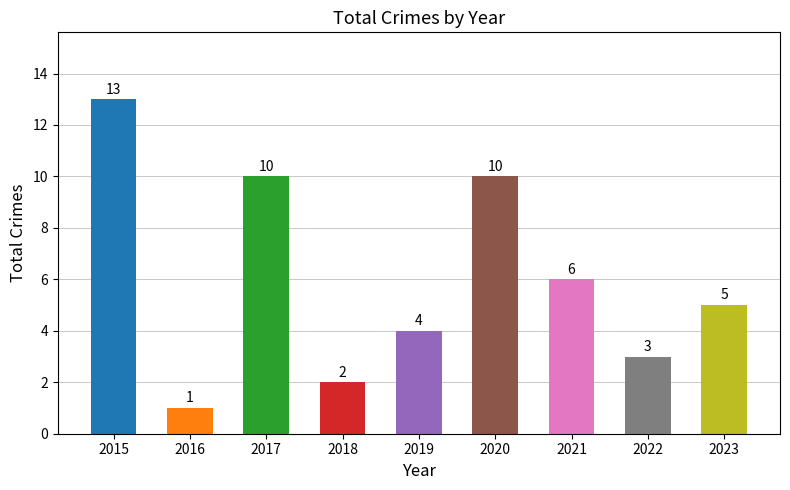

Reading left to right, extract all data points from this chart.

2015=13	2016=1	2017=10	2018=2	2019=4	2020=10	2021=6	2022=3	2023=5